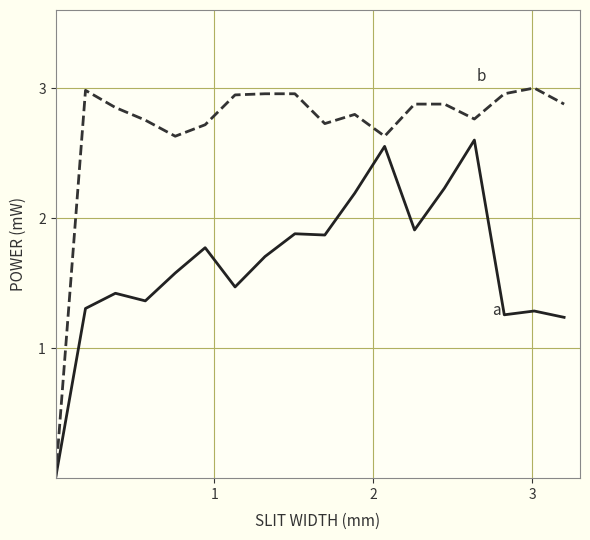

How many categories are shown in the chart?

18